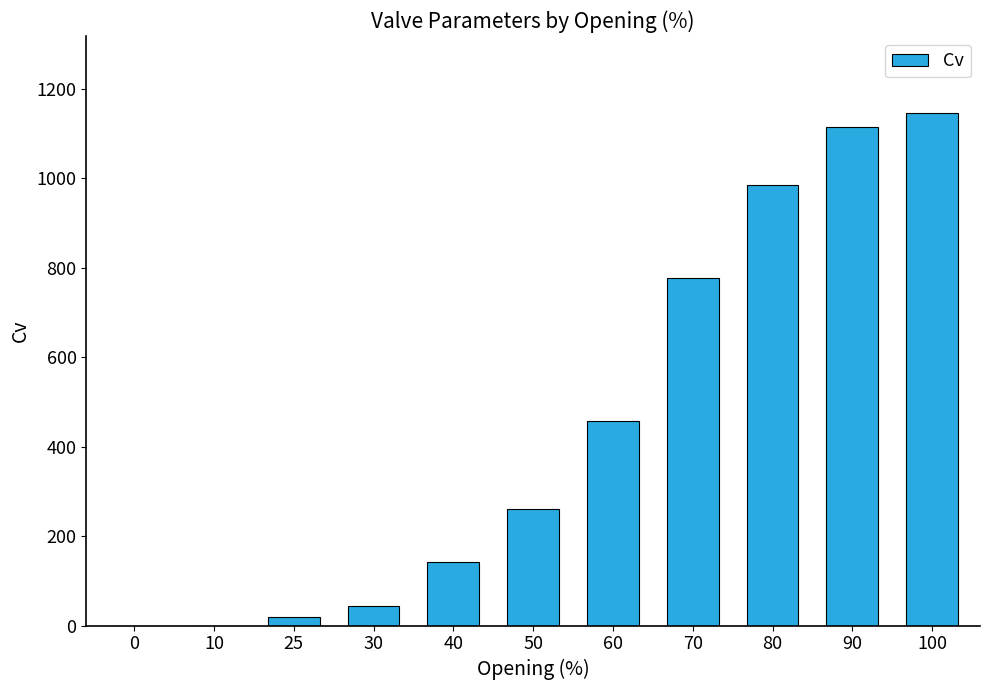

True or false: the data shows 457.8 at 60.

True